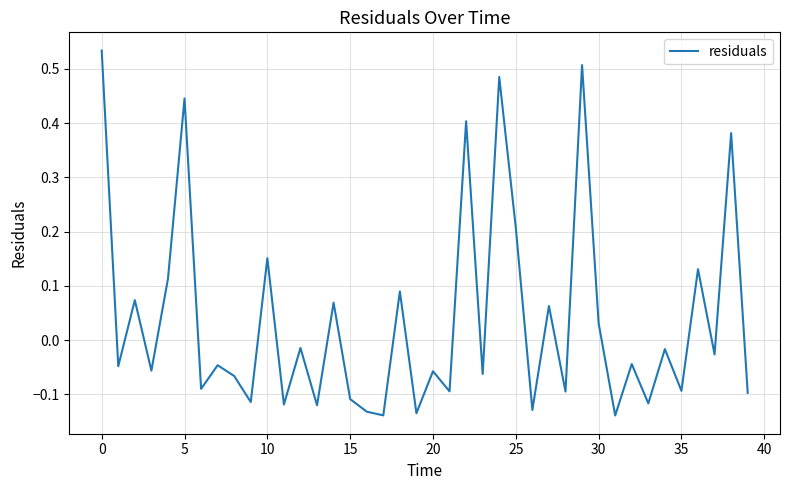

How many values are below 0?

25